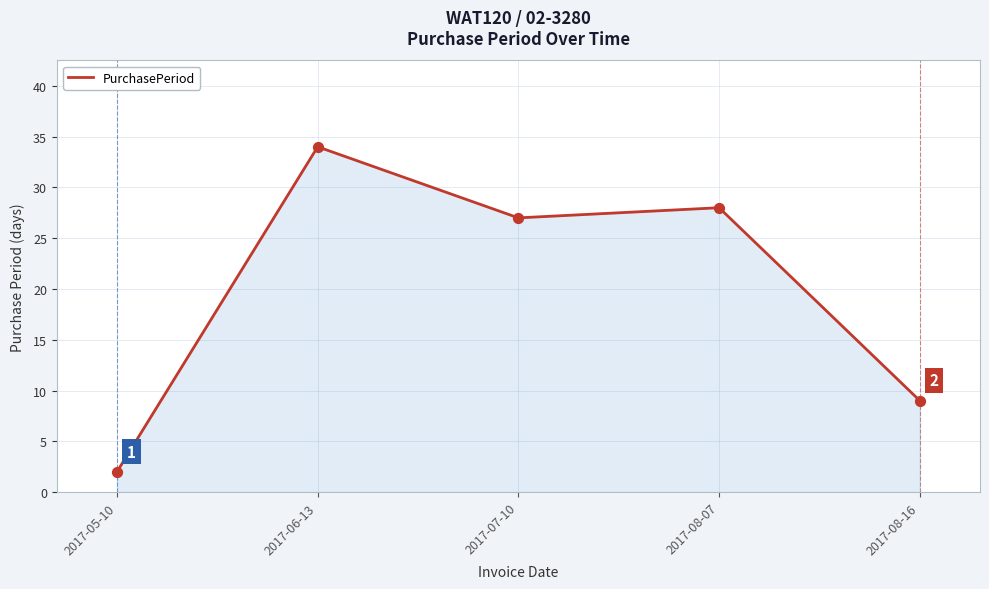

Which has a higher value, 2017-08-07 or 2017-06-13?

2017-06-13